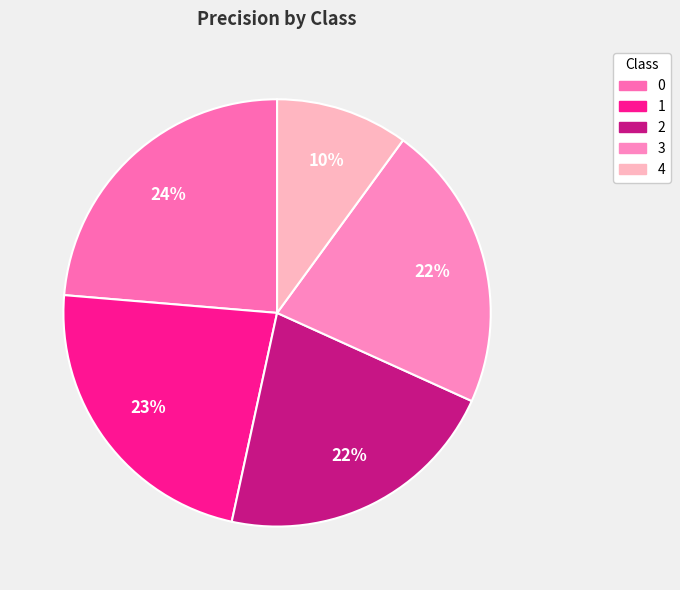

Count the number of slices in the pie.

5